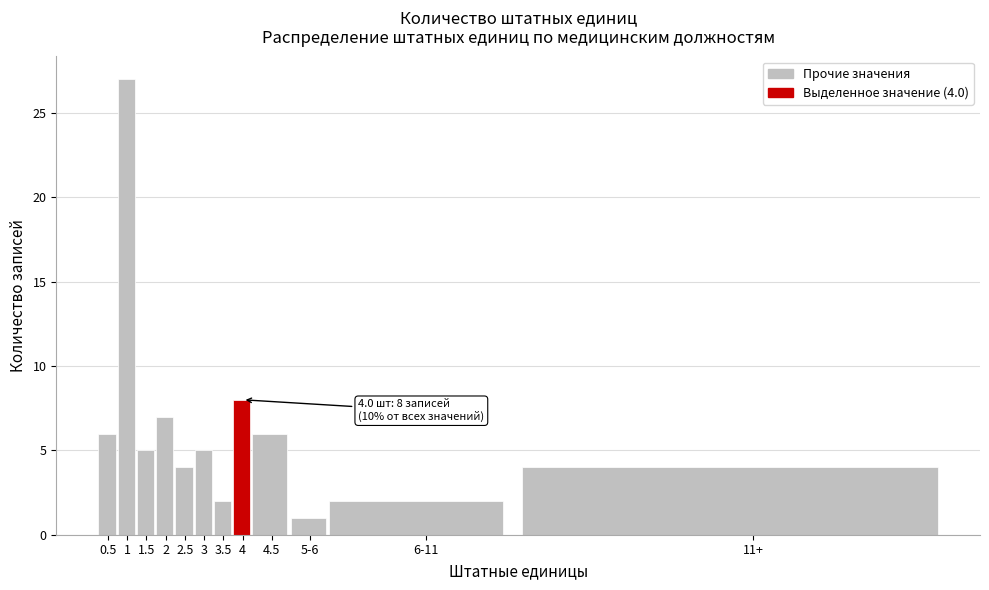

Reading left to right, what are all the values shown in this chart?

6	27	5	7	4	5	2	8	6	1	2	4